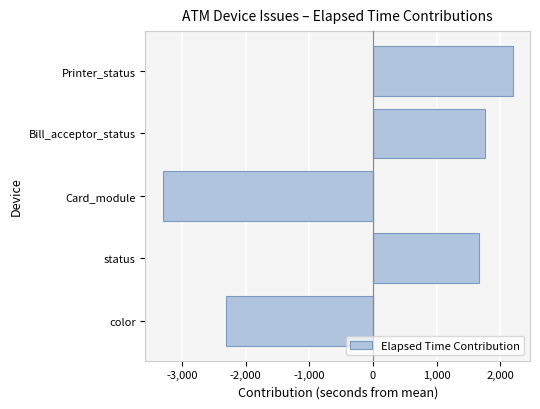

What is the smallest value displayed?

-3303.2